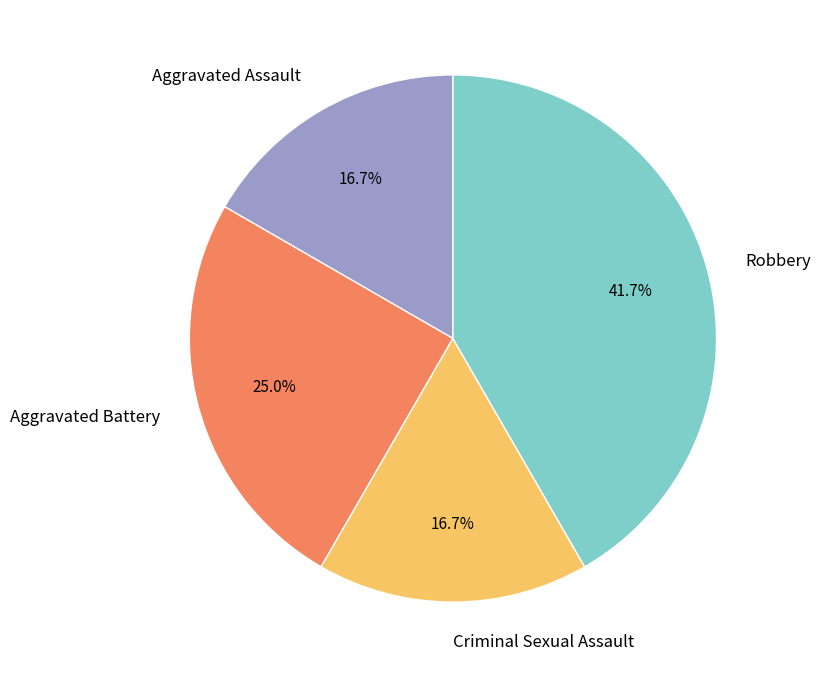

Which has a higher value, Aggravated Battery or Robbery?

Robbery